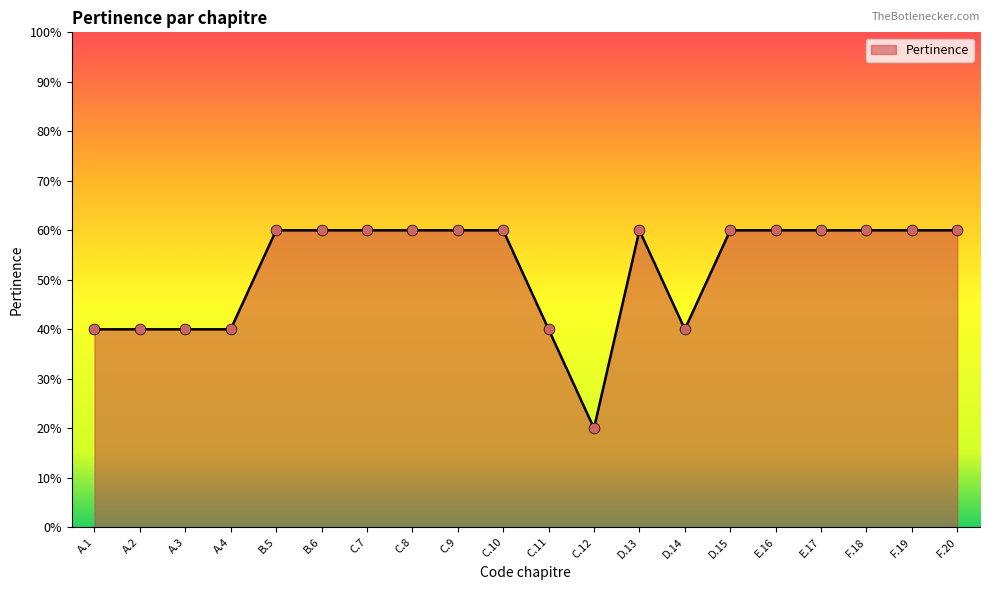

Does the chart have visible grid lines?

No